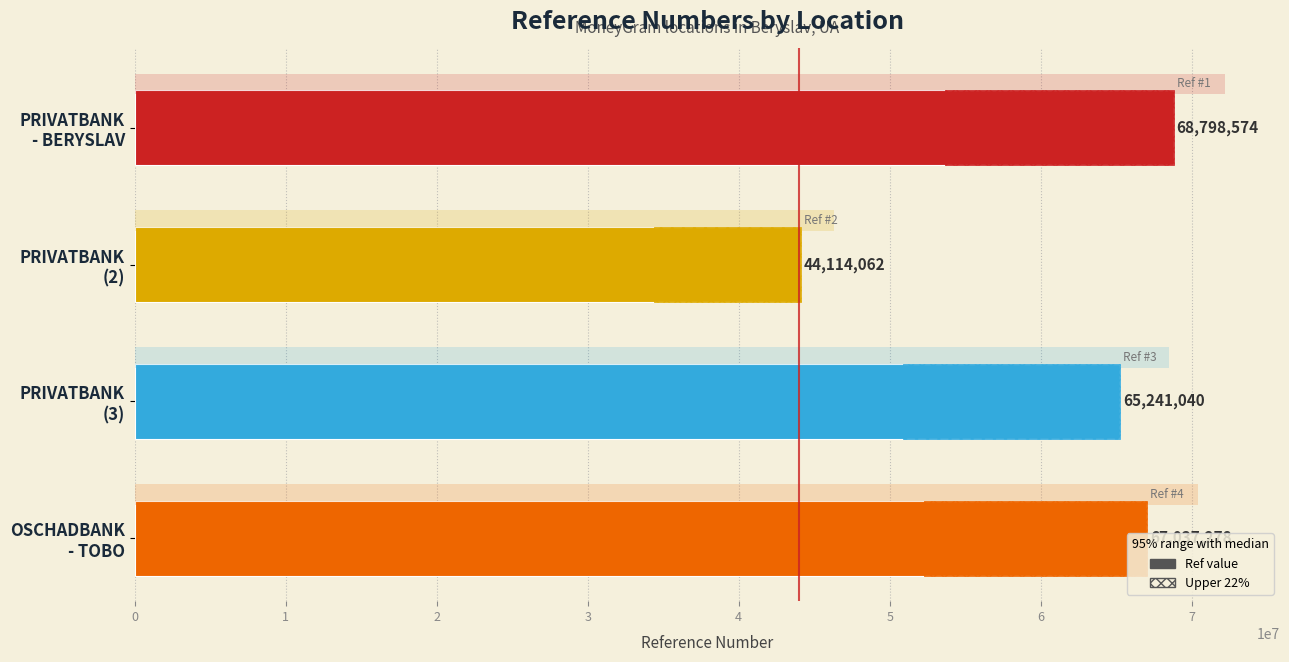

Reading right to left, list all the values displayed in this chart.

67037278	65241040	44114062	68798574